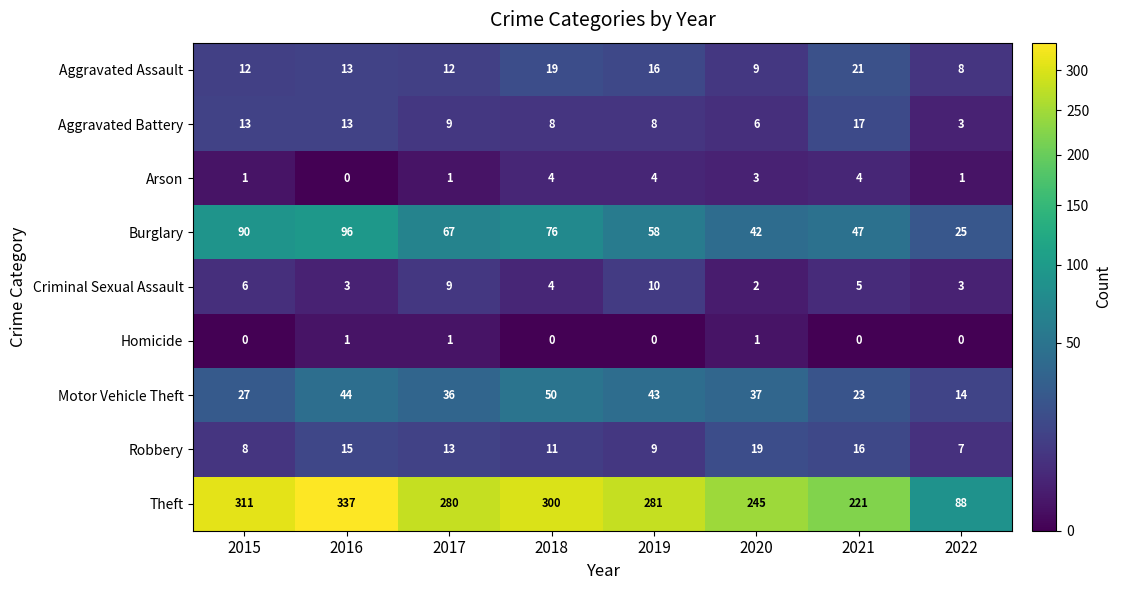

At how many categories does at least one series exceed 251?

5